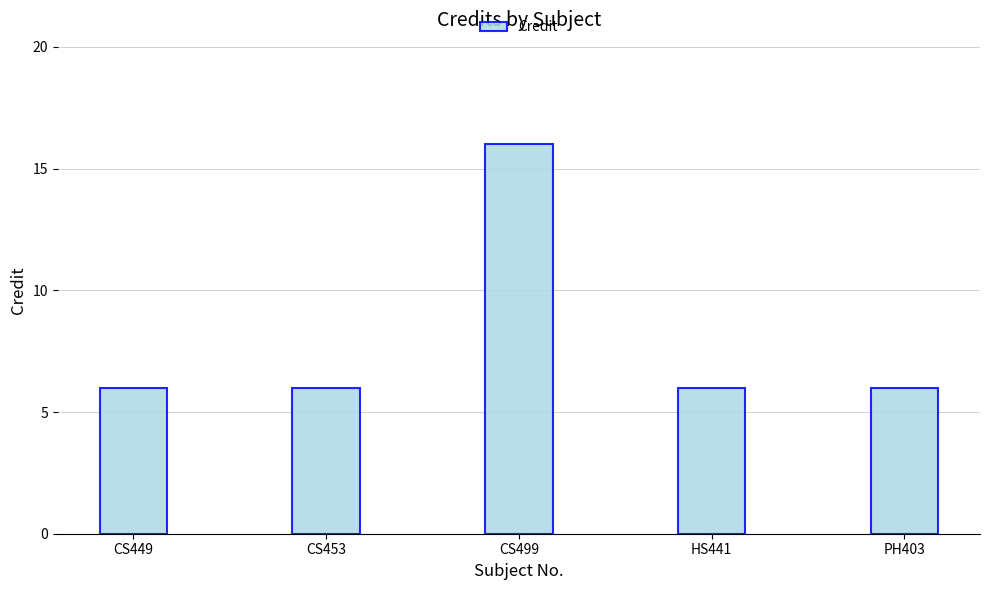

What is the smallest value displayed?

6